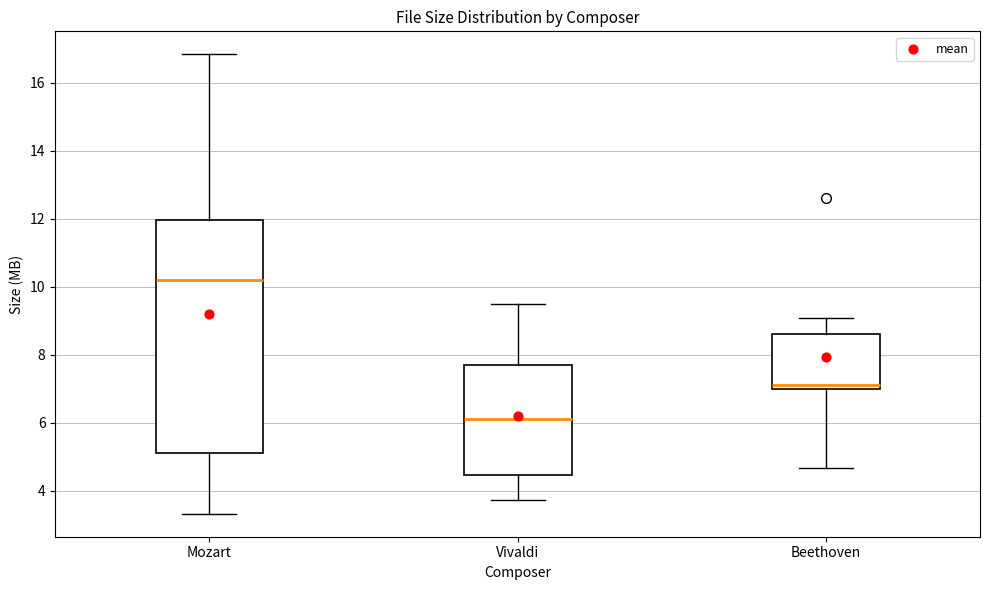

Which box's median line is the highest?

Mozart